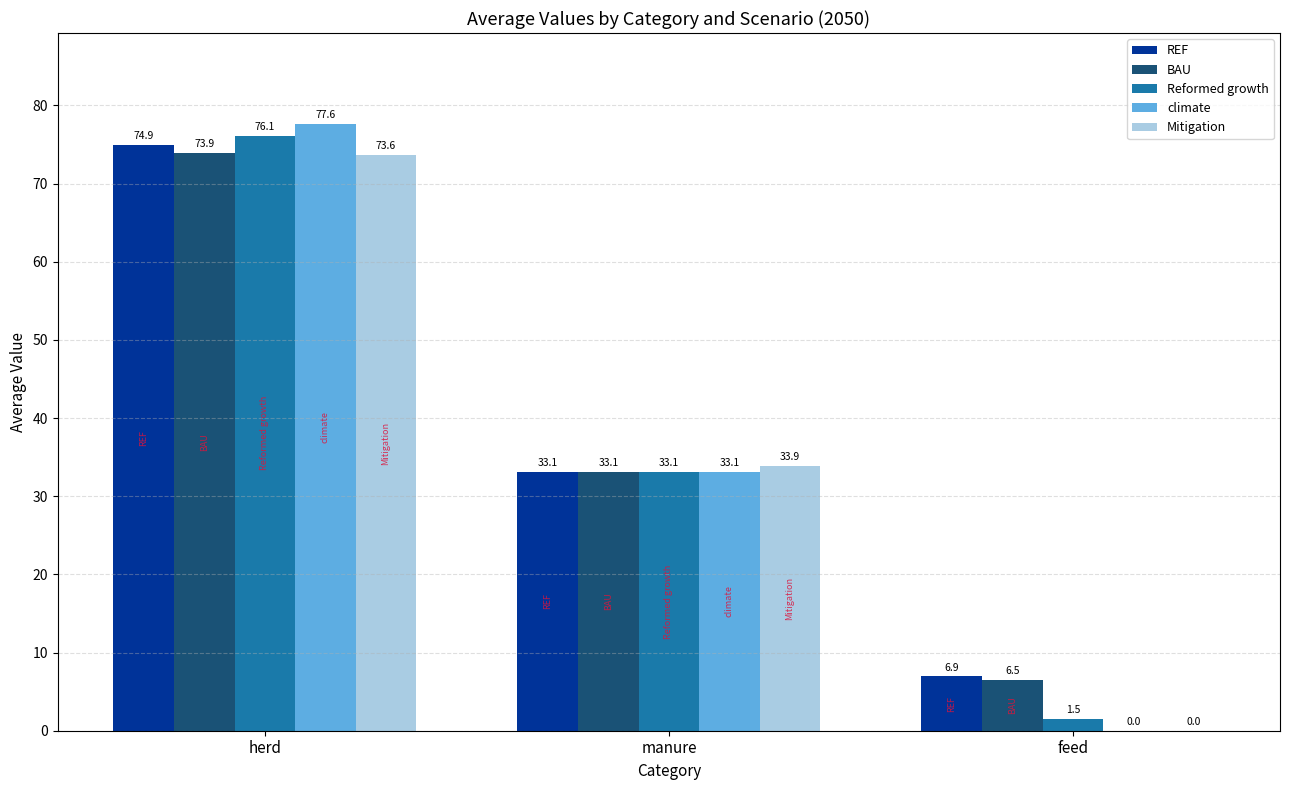

Where is Mitigation nearest to the value 36?

manure